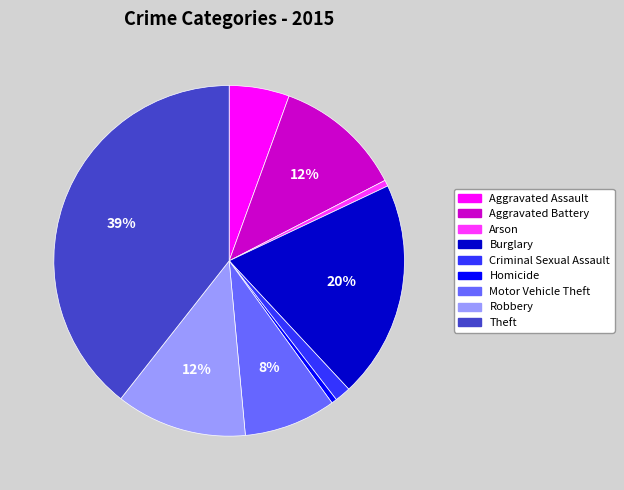

Is there any slice that represents more than half of the pie?

No